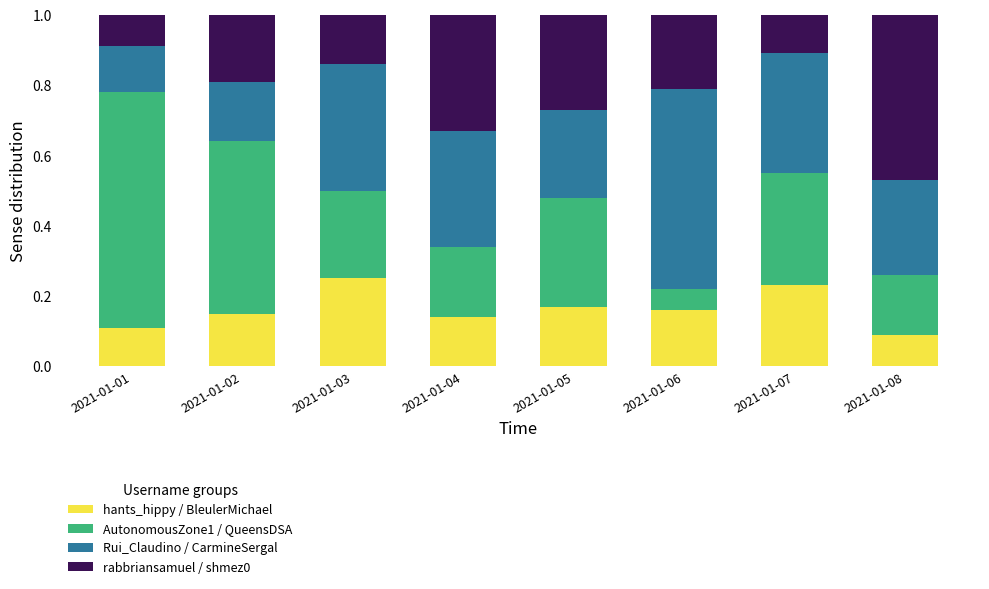

At which label does hants_hippy / BleulerMichael reach its peak?

2021-01-03